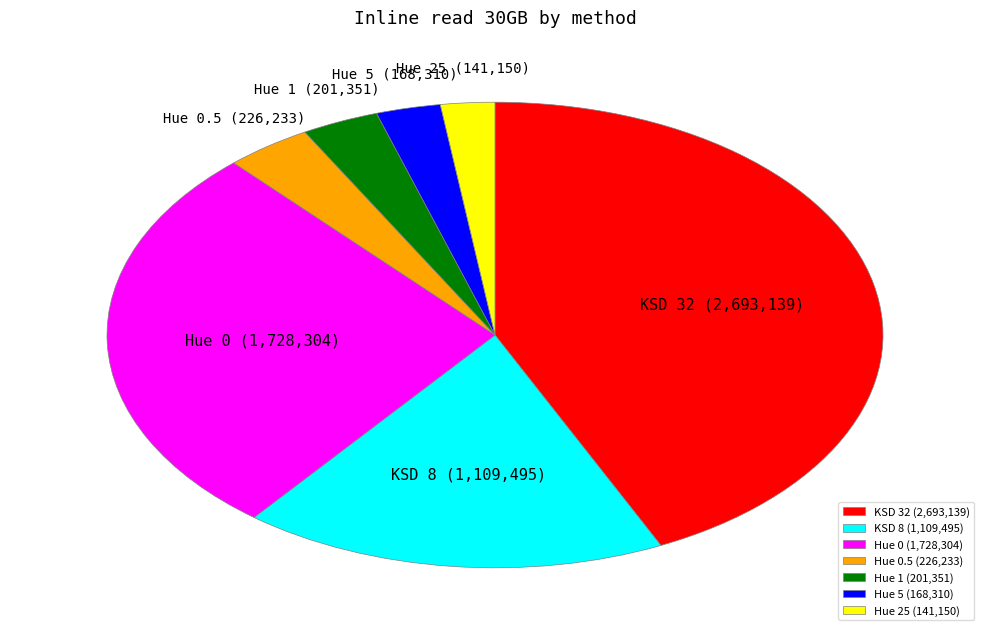

Do Hue 0.5 and Hue 5 together represent more than half of the pie?

No